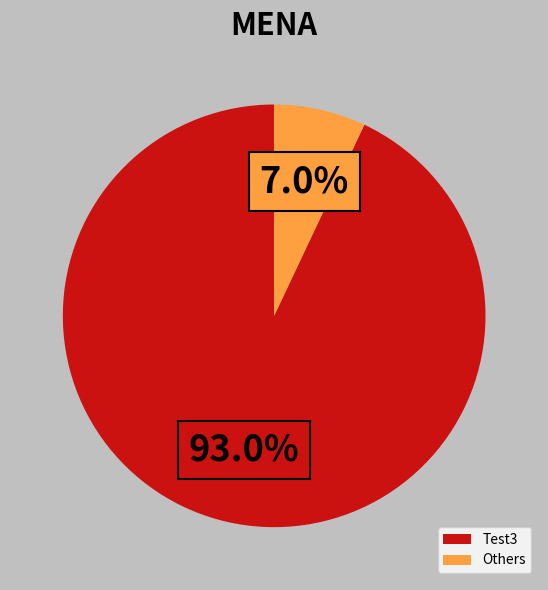

What is the largest slice in the pie chart?

Test3